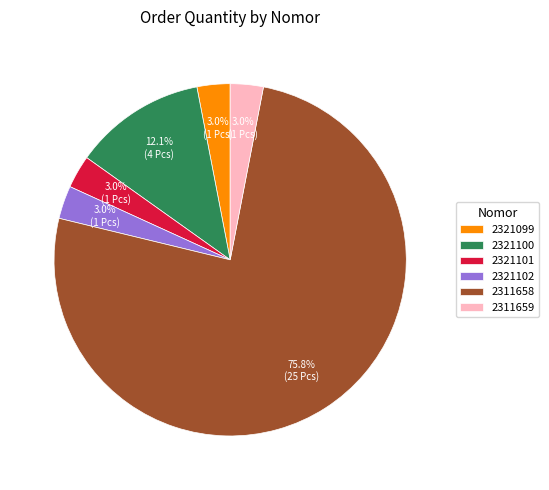

What is the largest slice in the pie chart?

2311658